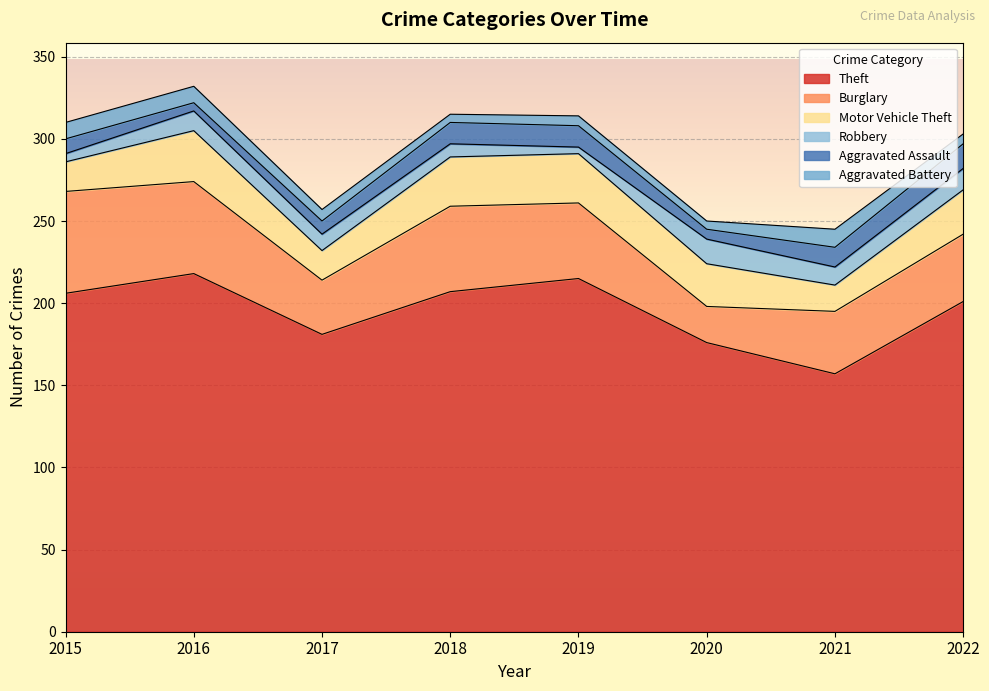

List the series in order of their peak value, lowest first.

Aggravated Battery, Robbery, Aggravated Assault, Motor Vehicle Theft, Burglary, Theft